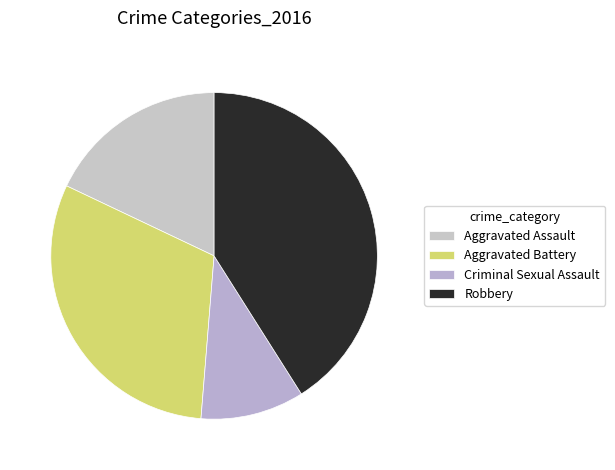

What percentage is NOT represented by Aggravated Assault?

82.1%